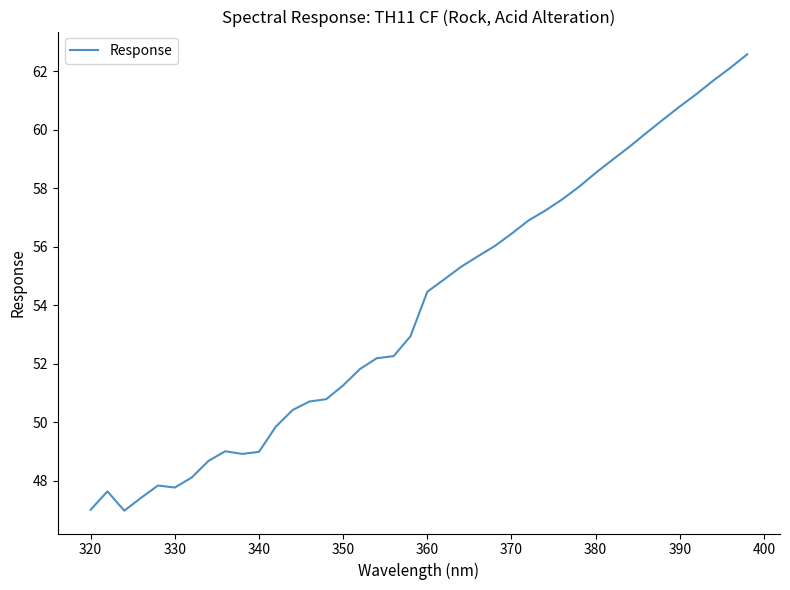

What is the difference between the maximum and minimum values?

15.6